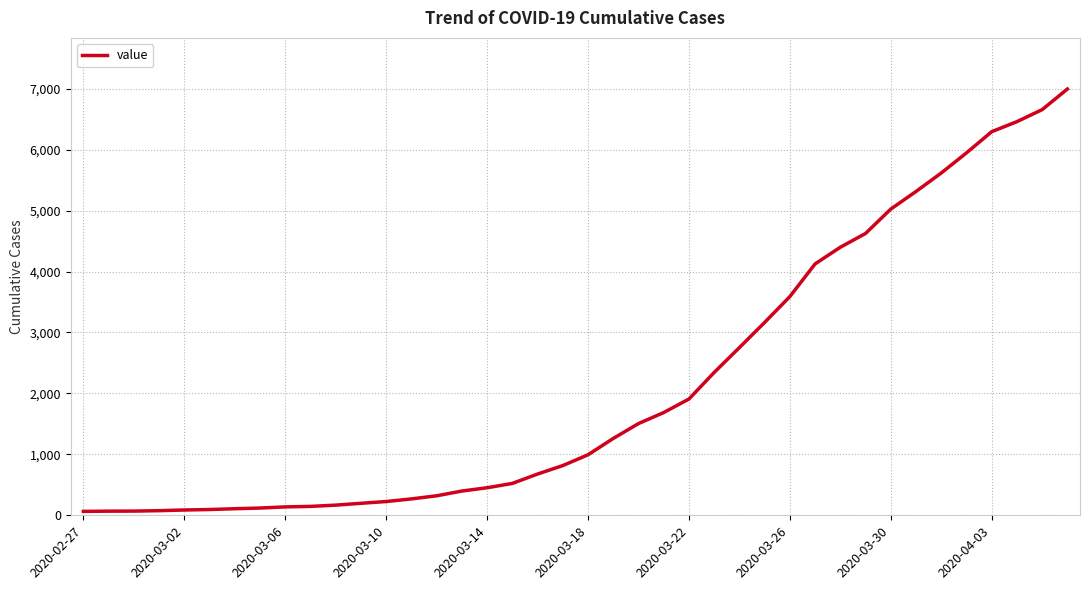

Does the chart have visible grid lines?

Yes